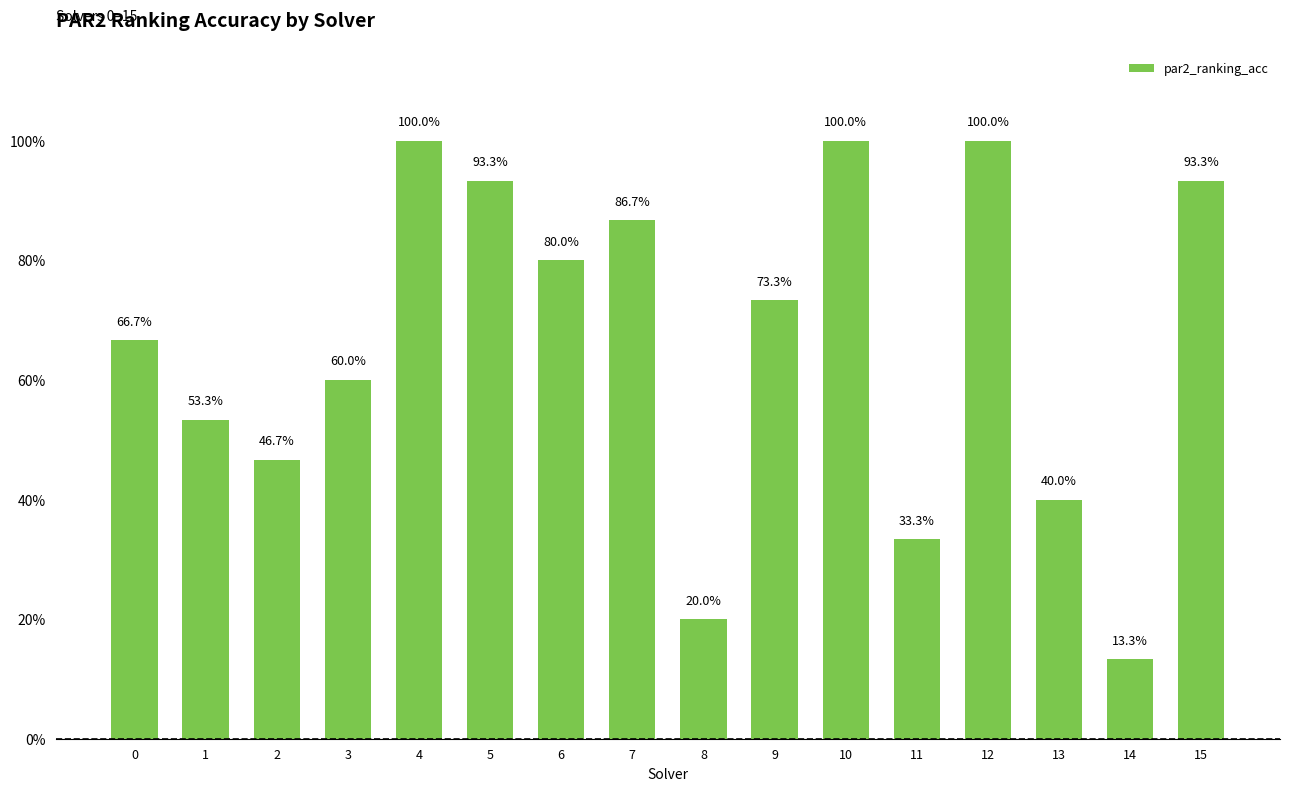

Rank the categories by value from highest to lowest.

4, 10, 12, 5, 15, 7, 6, 9, 0, 3, 1, 2, 13, 11, 8, 14